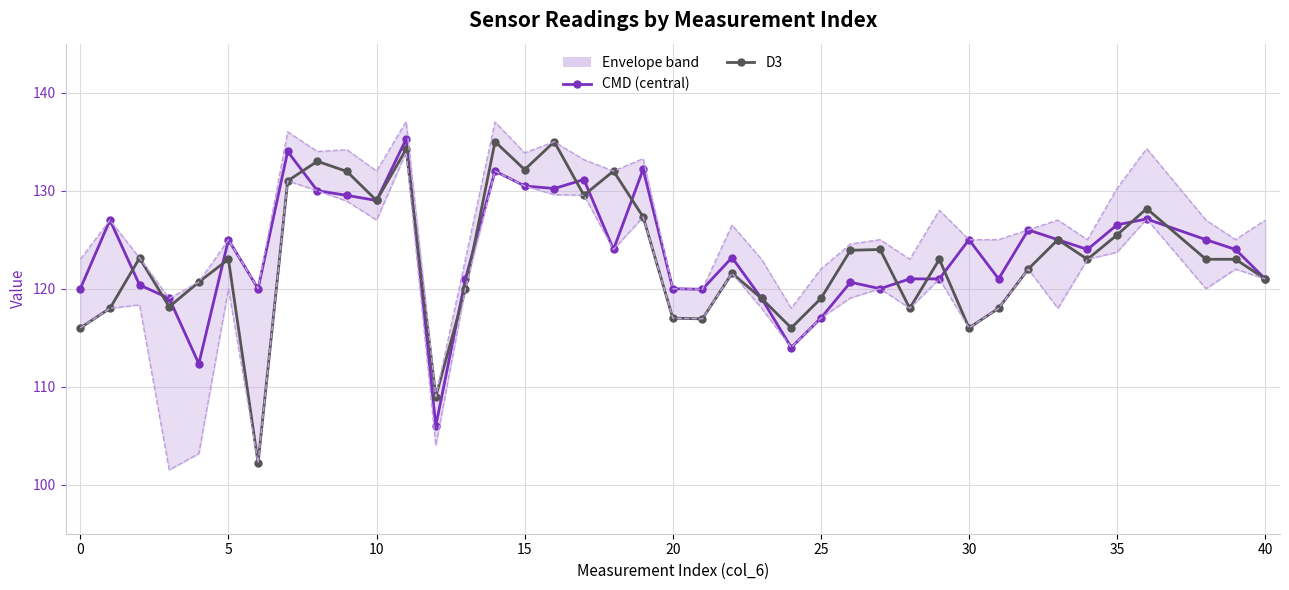

How many values in the Upper envelope series exceed 126?

19